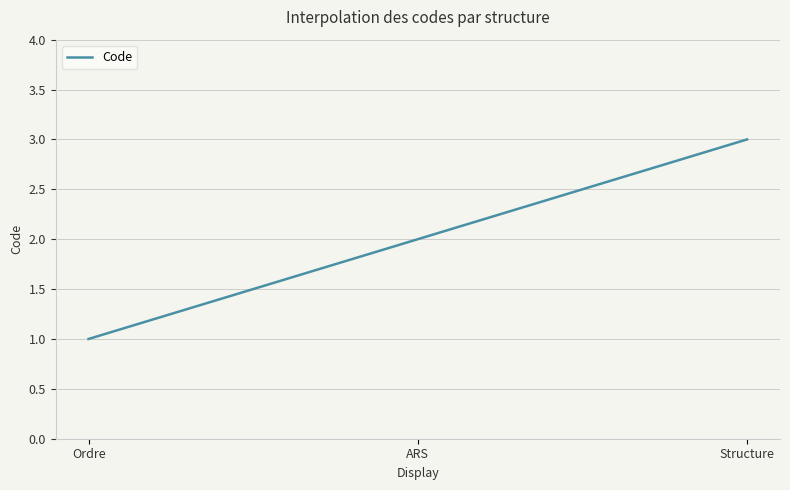

How many lines are shown in the chart?

1